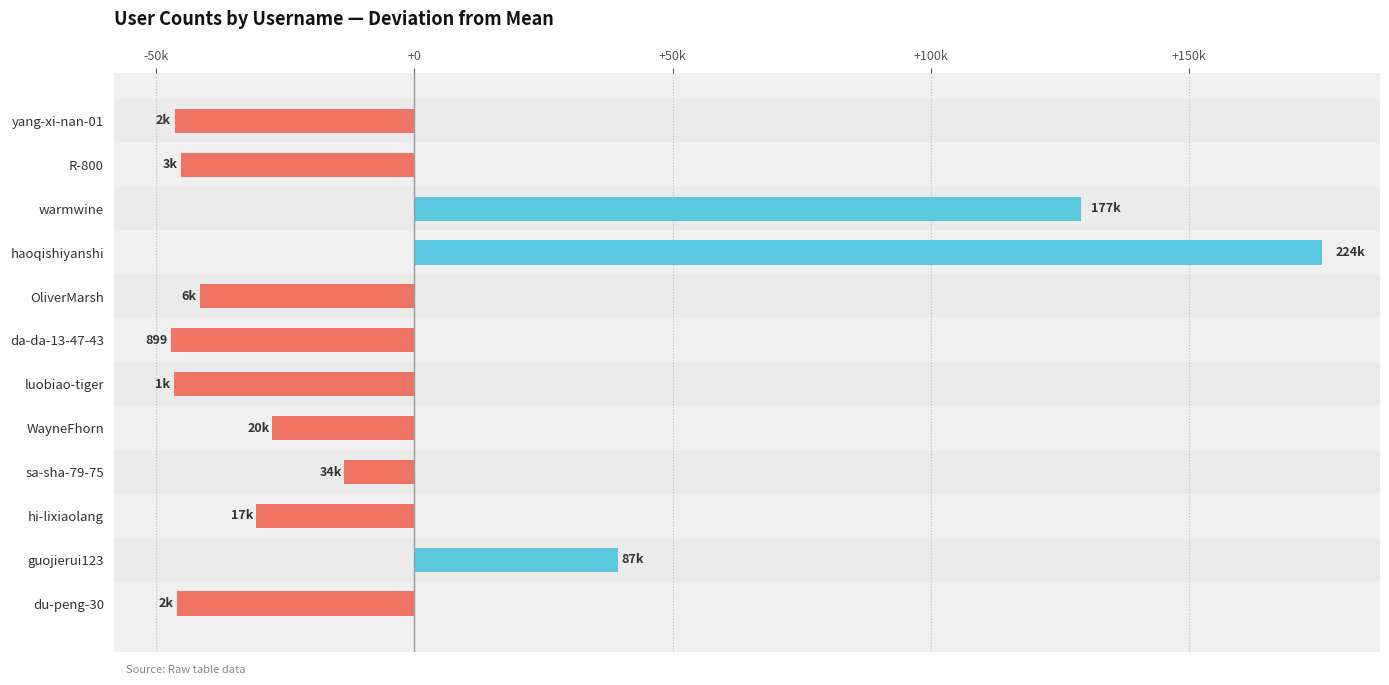

Does the chart contain any negative values?

Yes